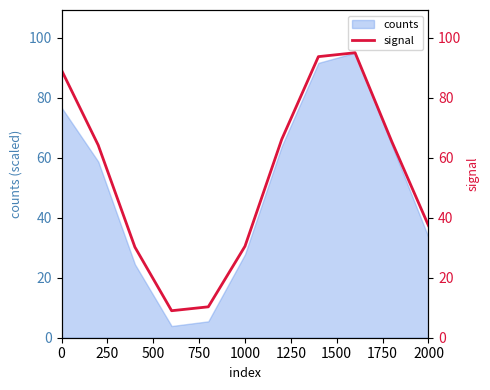

What is the minimum value shown in the chart?

9.0